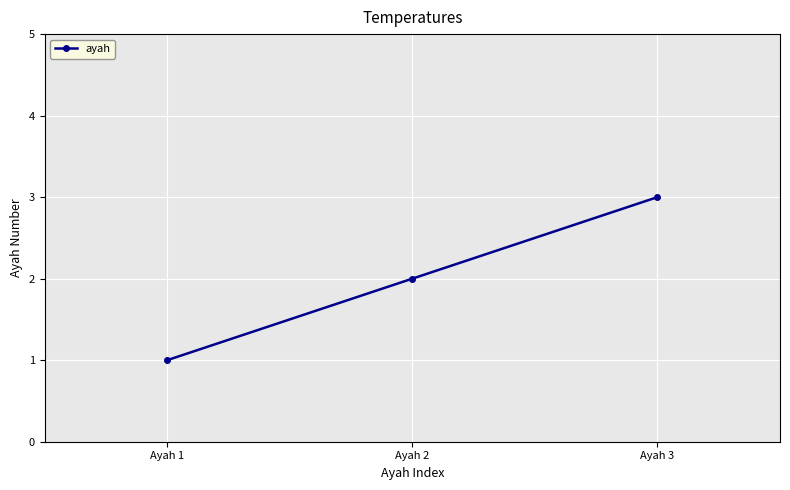

List the labels in order of value, smallest first.

Ayah 1, Ayah 2, Ayah 3